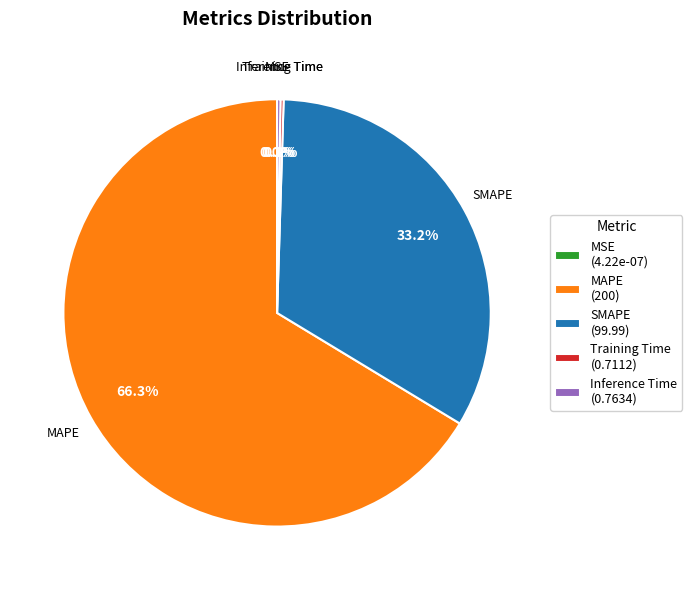

Count the number of slices in the pie.

5